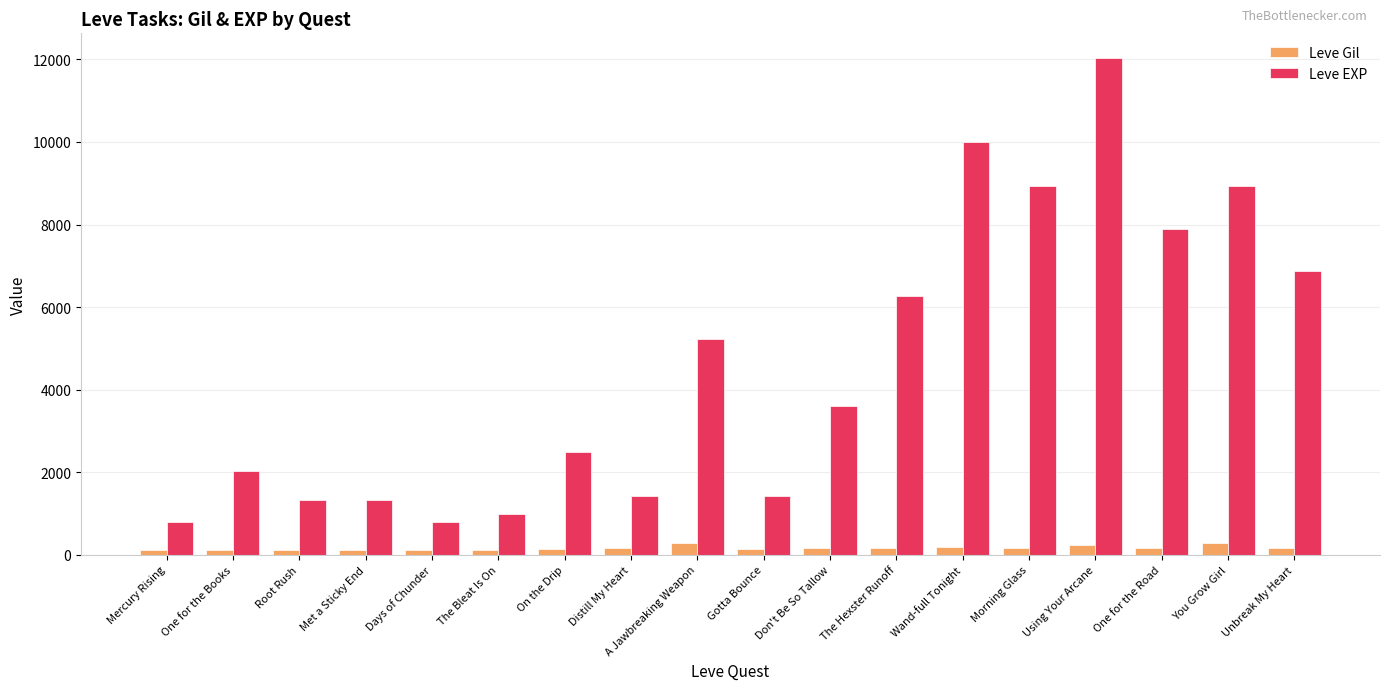

List the series in order of their peak value, lowest first.

Leve Gil, Leve EXP